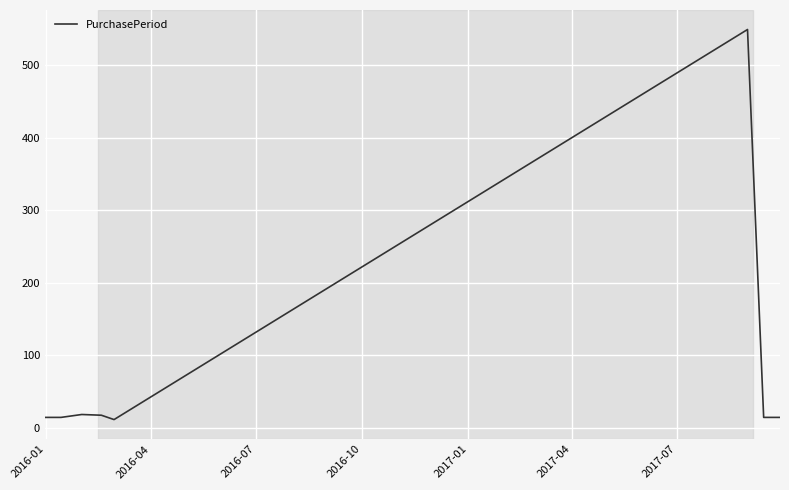

What is the average value?

81